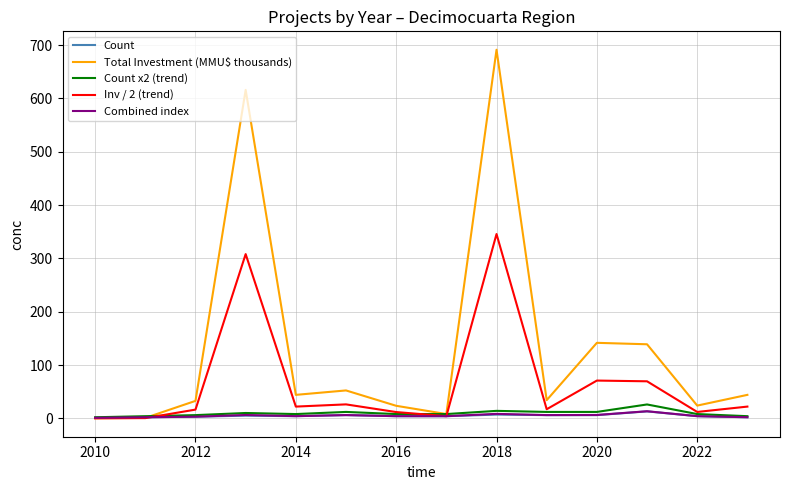

Which series has the largest total across all categories?

Total Investment (MMU$ thousands)